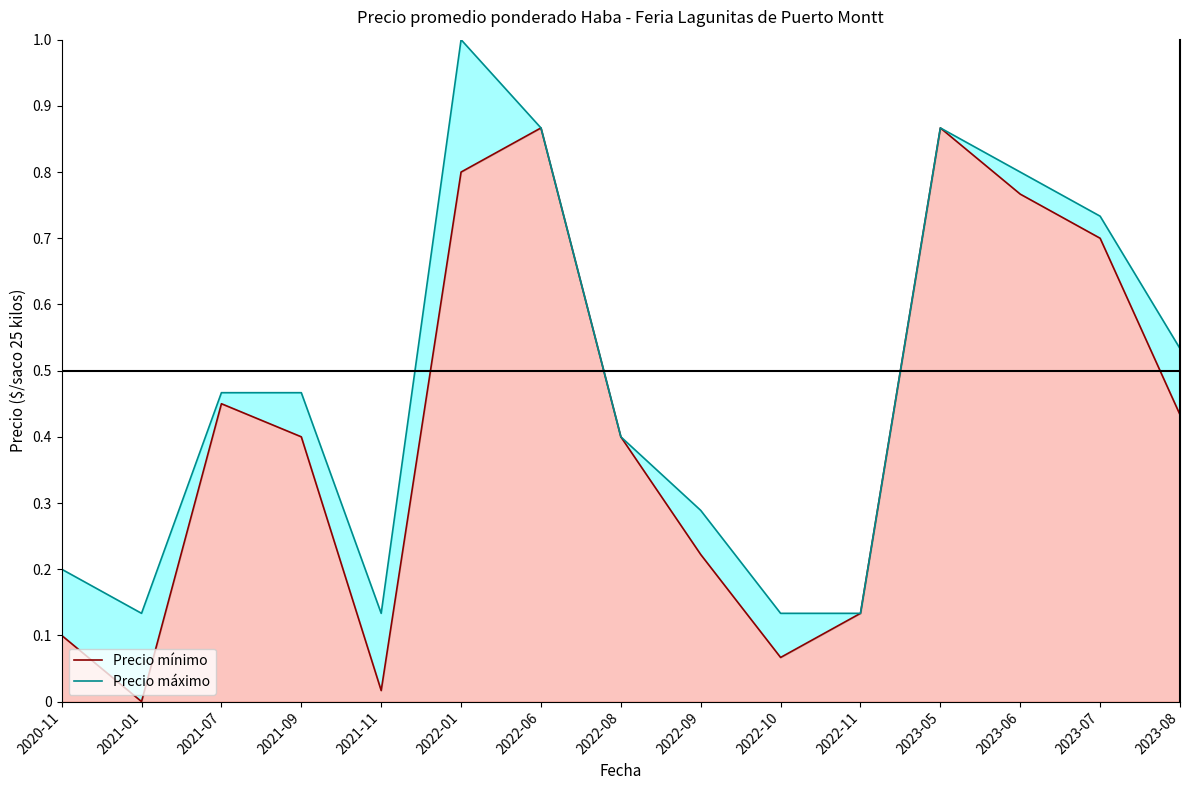

At which category does Precio mínimo reach its first local valley?

2021-01